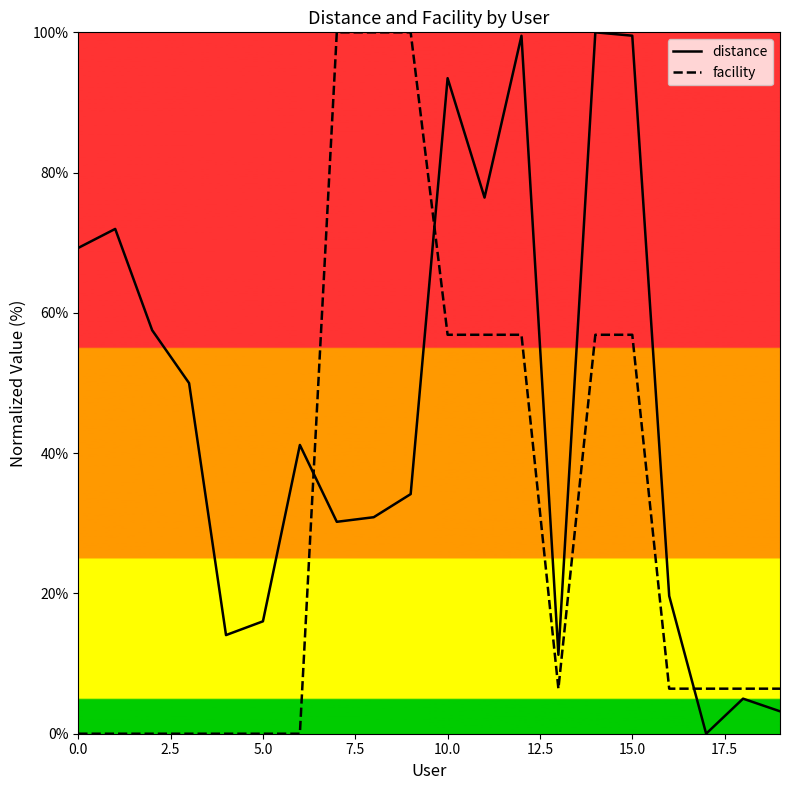

How many lines are shown in the chart?

2